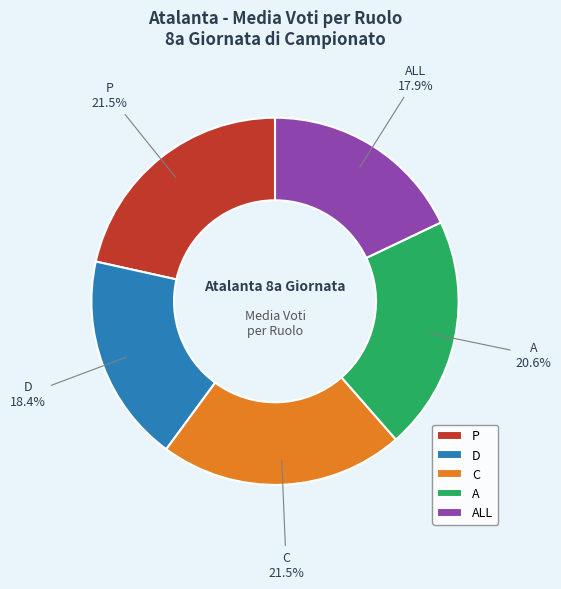

To the nearest percent, what is the average slice percentage?

20%